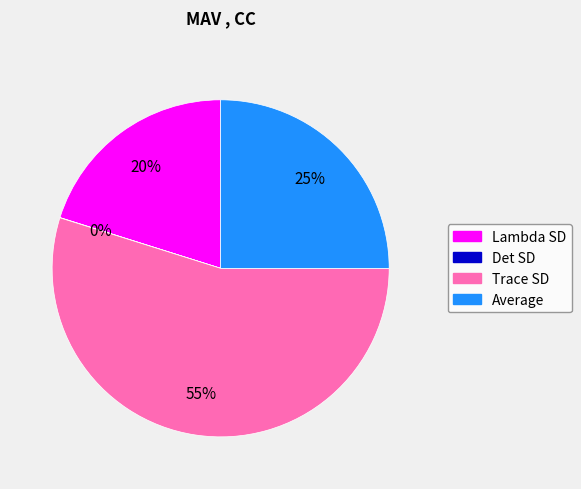

What percentage is the Average slice, to the nearest percent?

25%